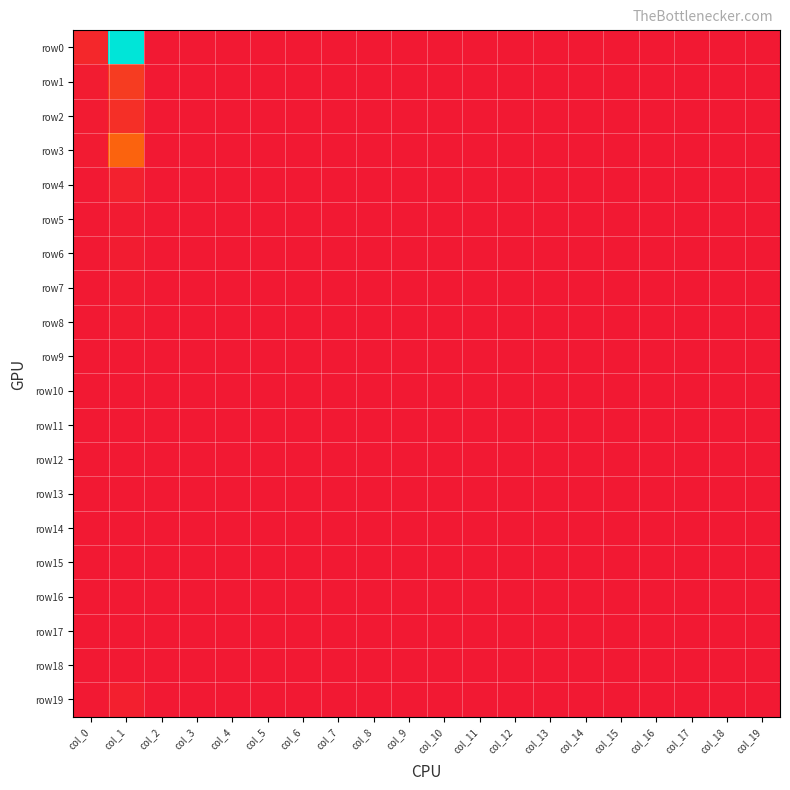

Count the number of data series in this chart.

20